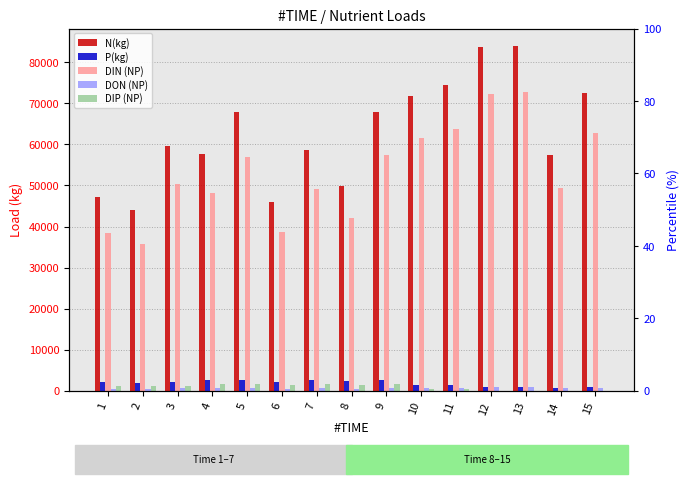

Is it true that DIP (NP) equals 1529.1 at 2?

False